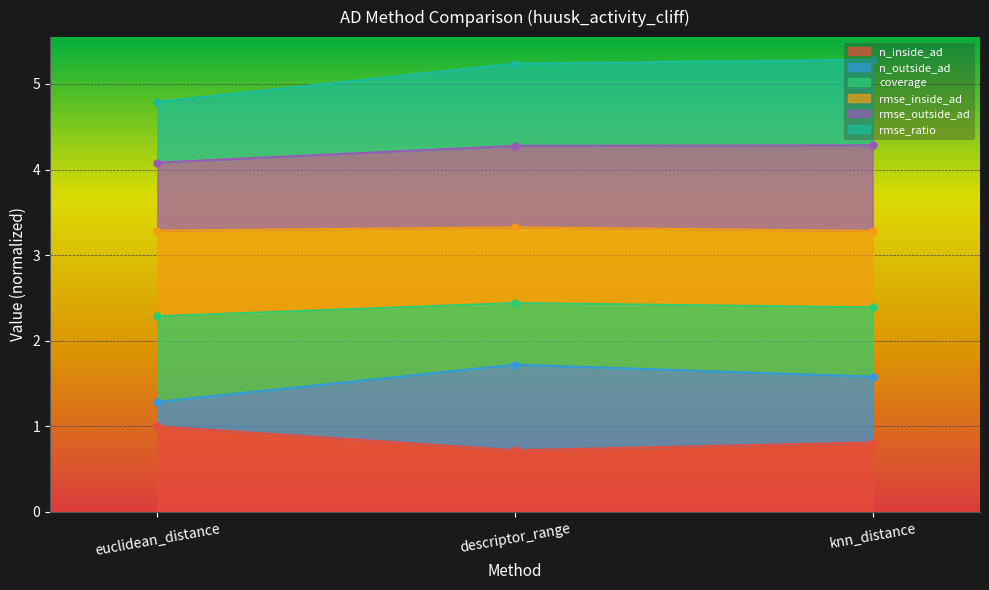

Is it true that n_inside_ad equals 1.8 at euclidean_distance?

False